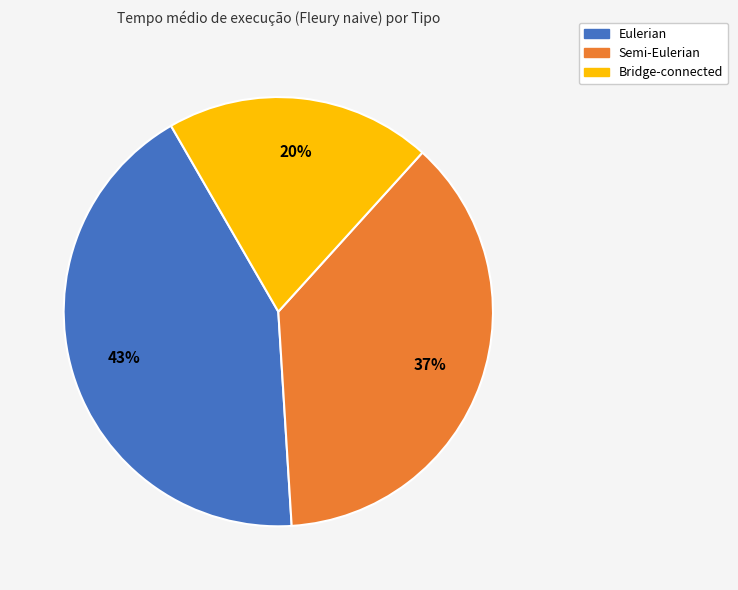

Is there a majority slice in this chart?

No